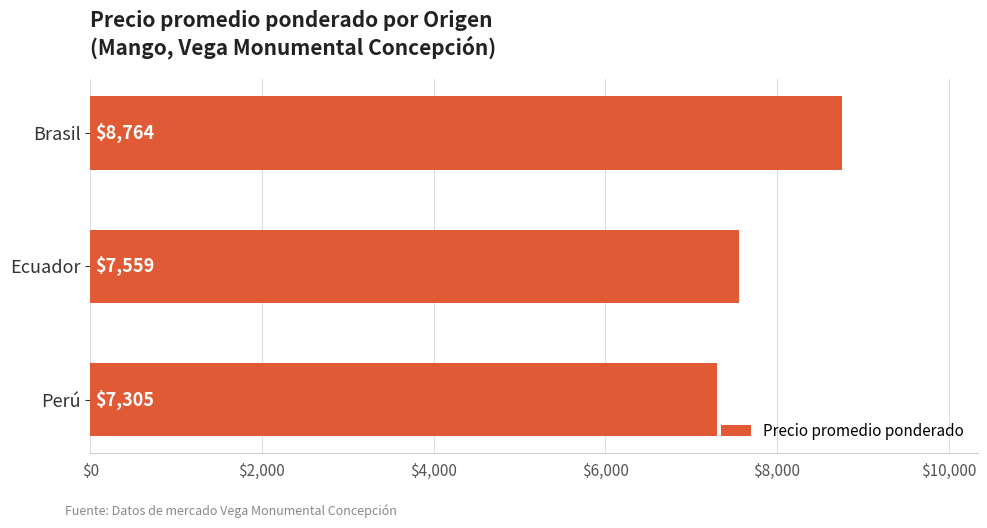

Reading bottom to top, extract all data points from this chart.

7305	7559	8764